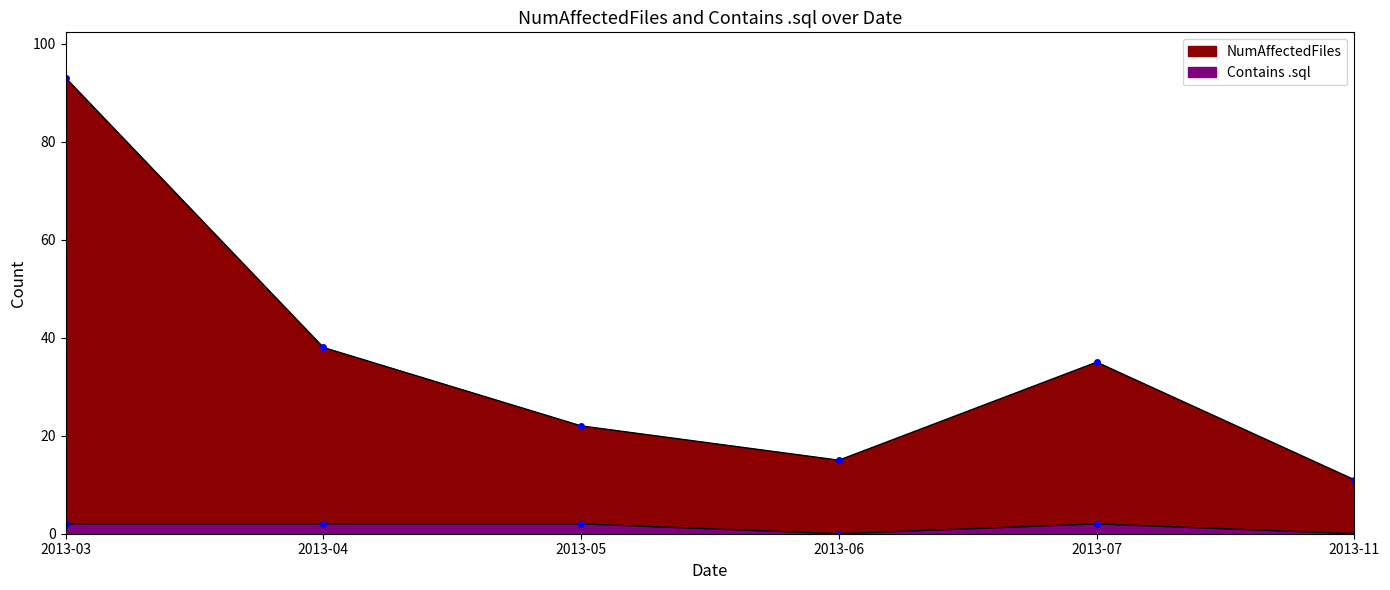

What is the difference between the second highest and second lowest values in the NumAffectedFiles series?

23